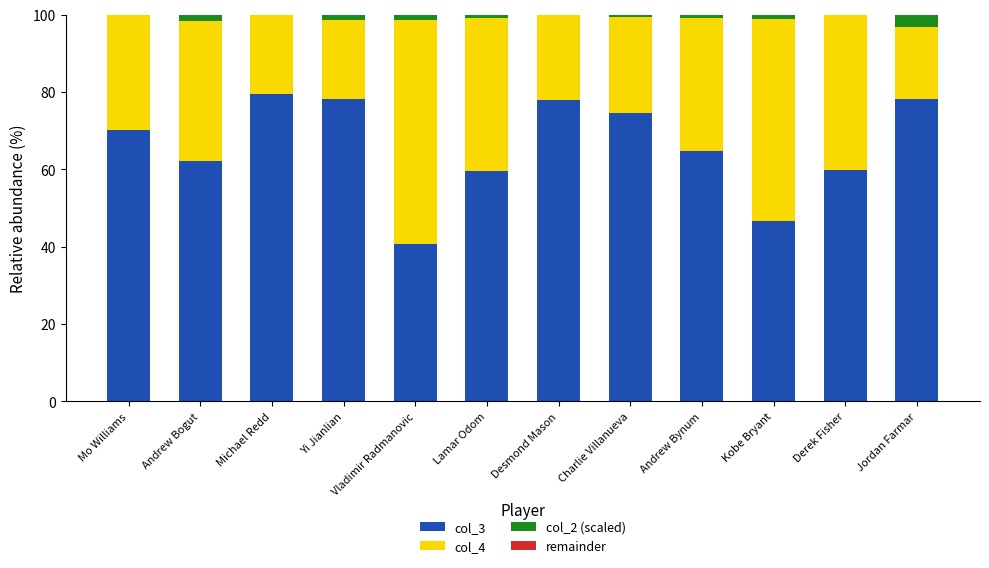

What is the sum of the col_4 values at Charlie Villanueva and Lamar Odom?

64.3